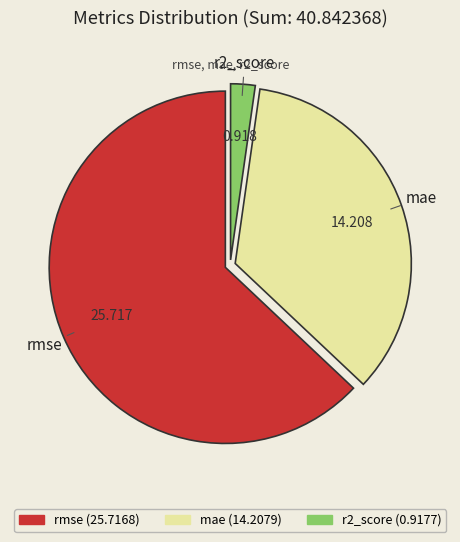

Which category has the smallest portion of the pie?

r2_score